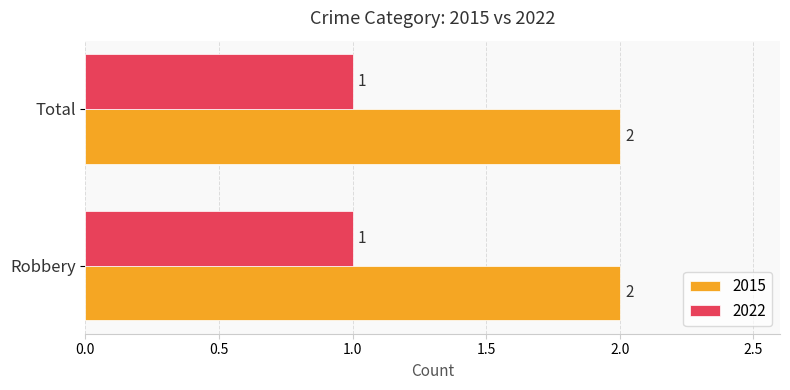

Rank the series at Robbery from lowest to highest value.

2022, 2015